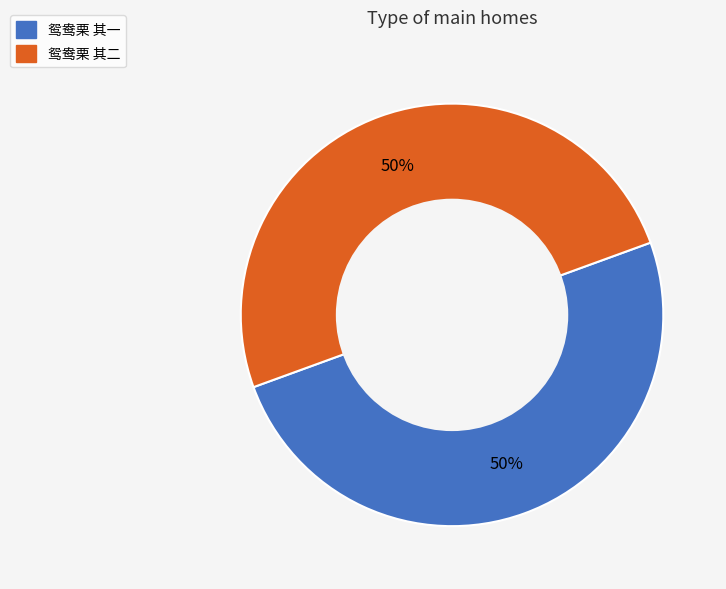

Approximately how many times larger is the value at 鸳鸯栗 其二 compared to 鸳鸯栗 其一?

1.0